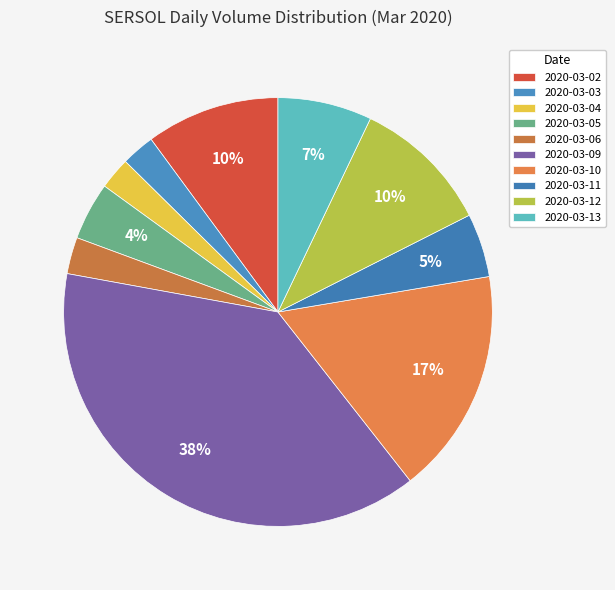

Which slice is the smallest?

2020-03-04